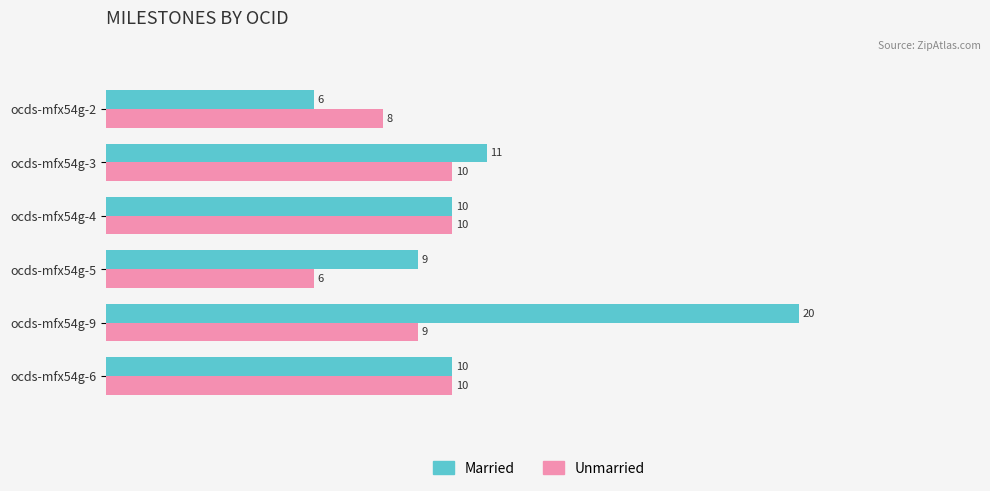

What is the greatest value displayed?

20